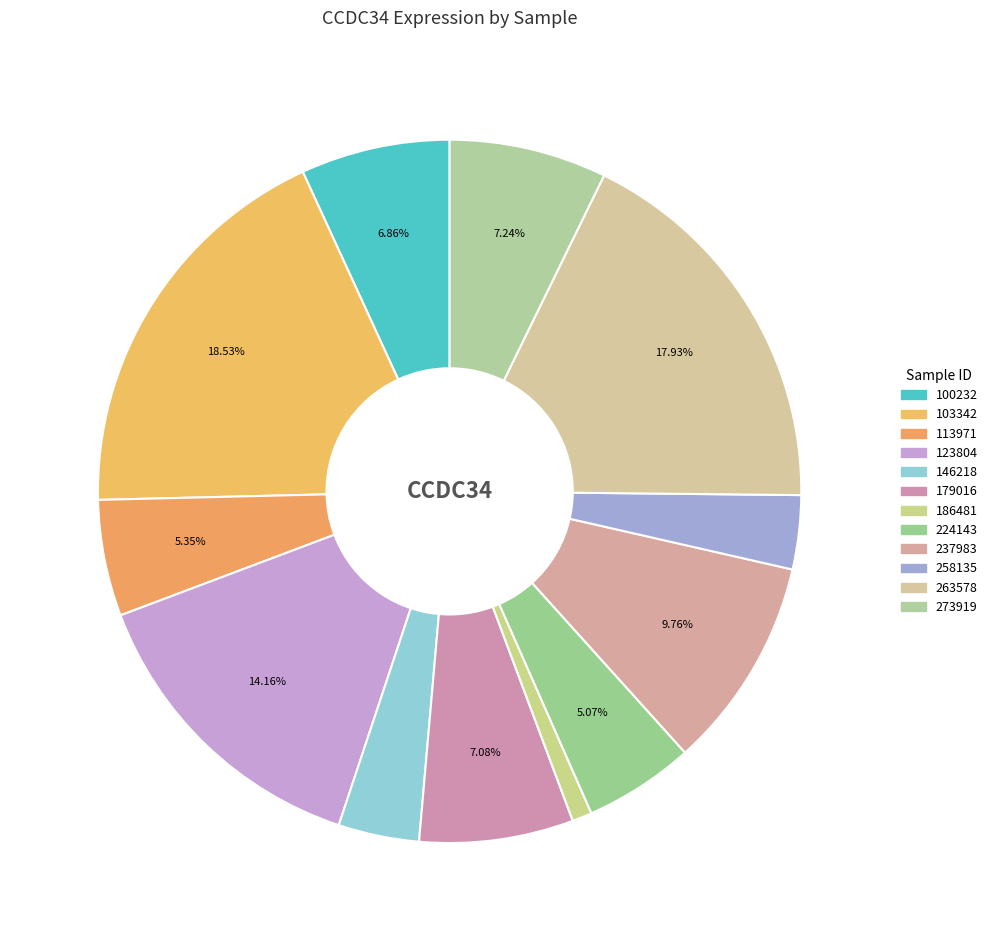

What portion of the pie excludes 224143?

94.9%